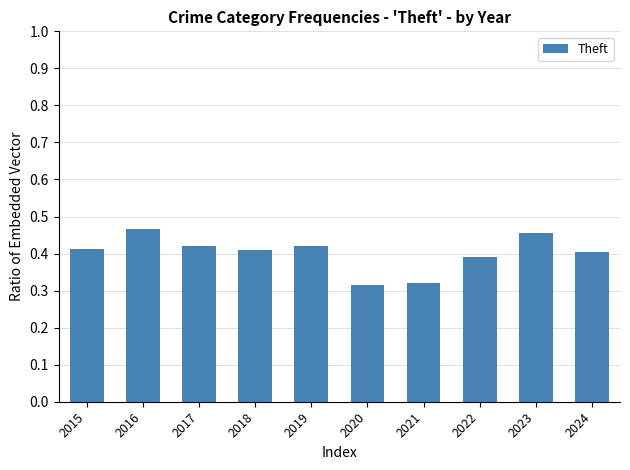

What is the sum of all values?

4.0